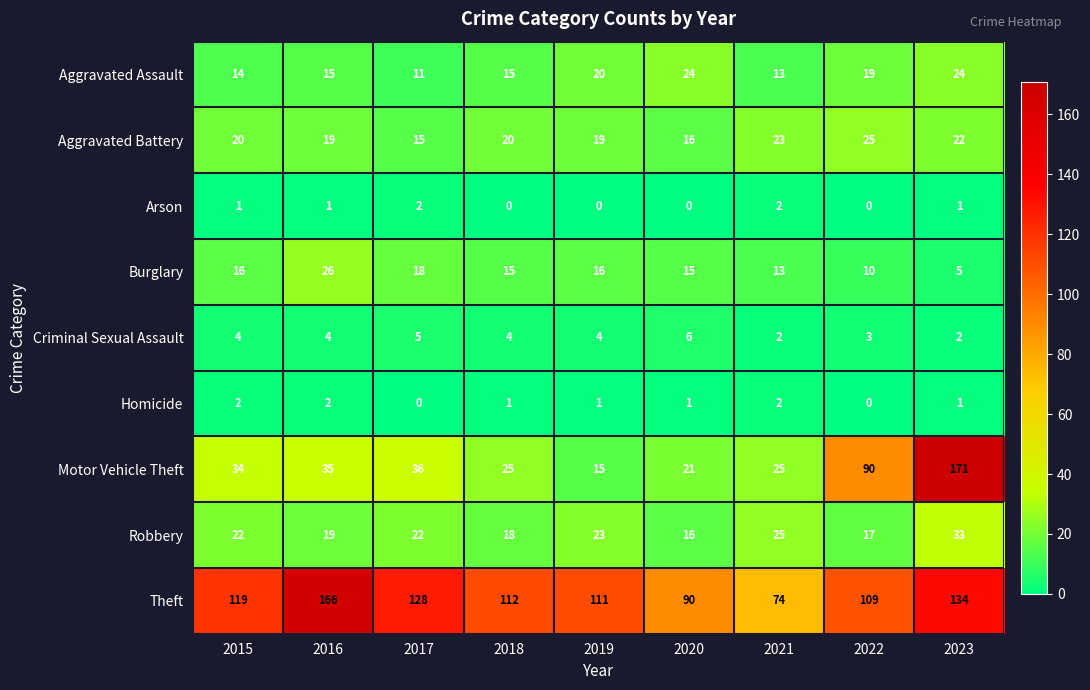

Which series has the largest total across all categories?

Theft